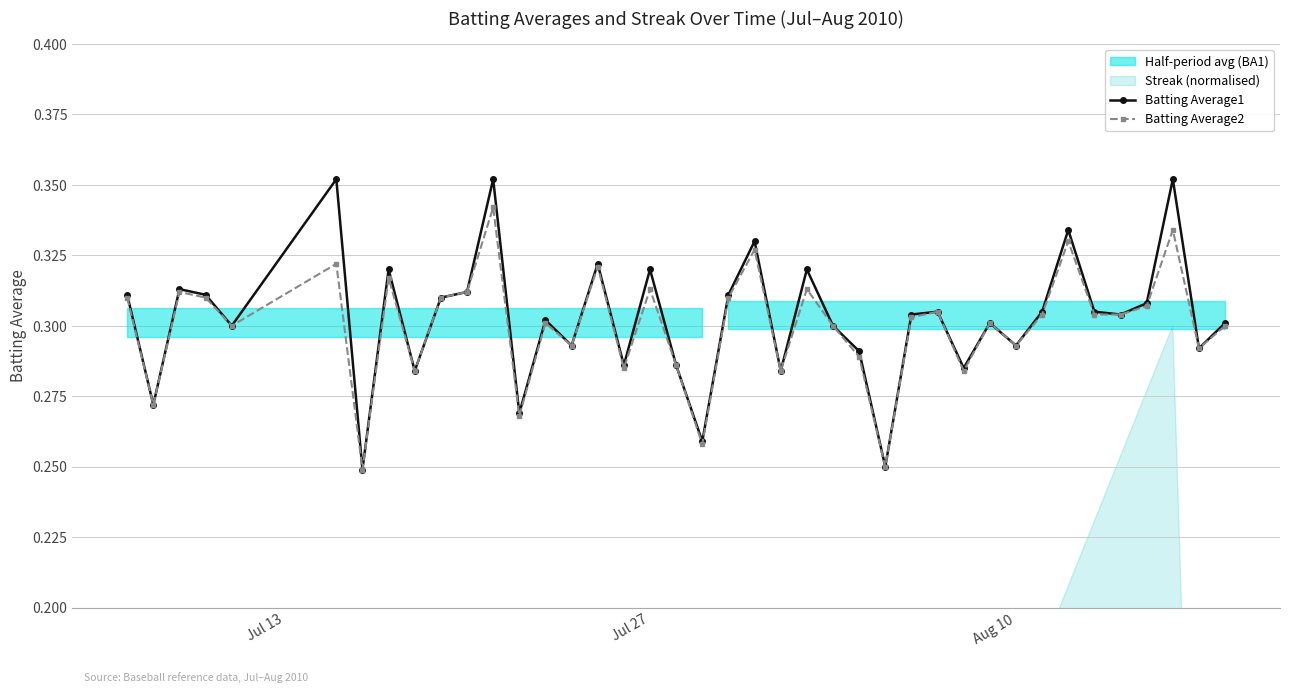

How many Batting Average2 values are between 0 and 1?

40